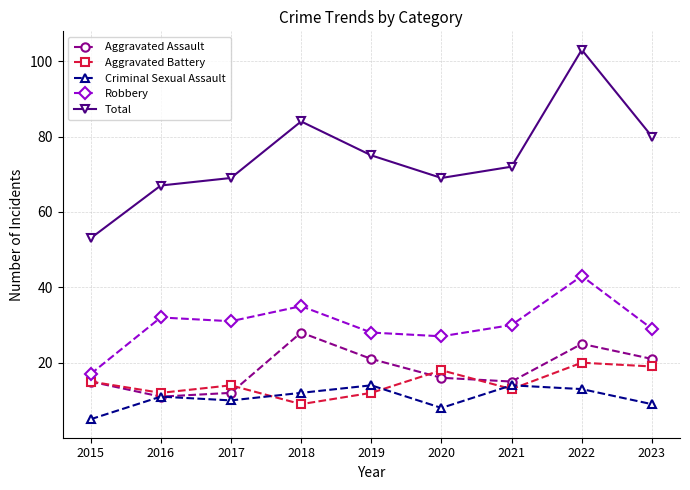

Where is Aggravated Battery nearest to the value 14?

2017